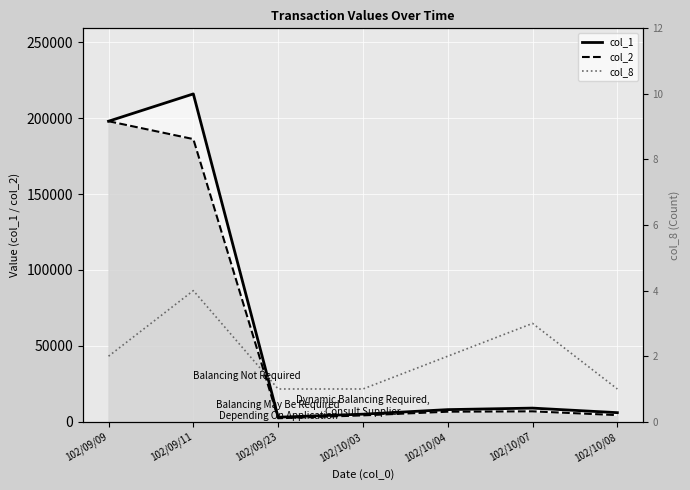

At how many categories does at least one series exceed 67240?

2